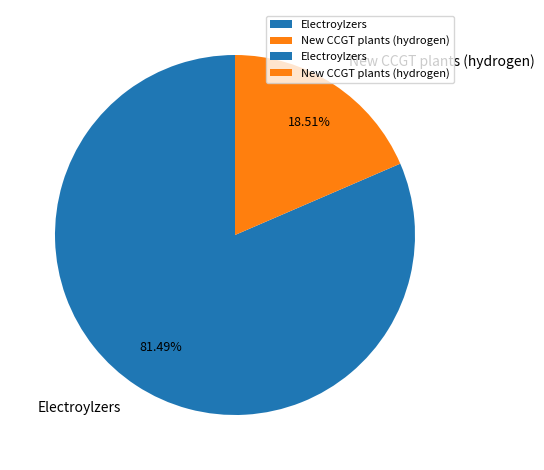

To the nearest percent, what percentage of the pie is New CCGT plants (hydrogen)?

19%